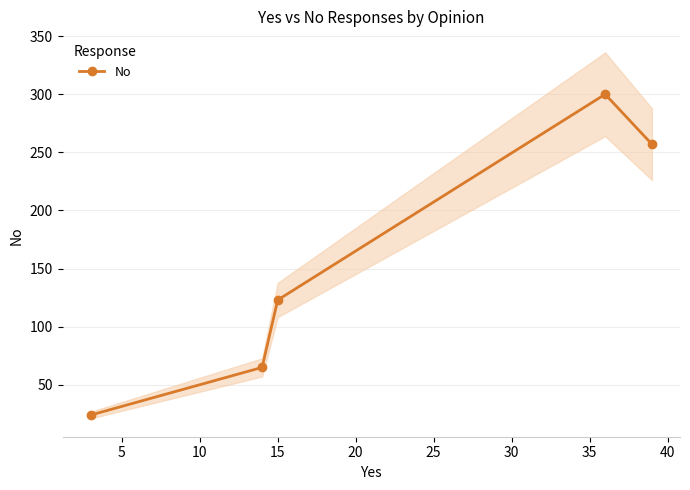

How many data points are less than 123?

2